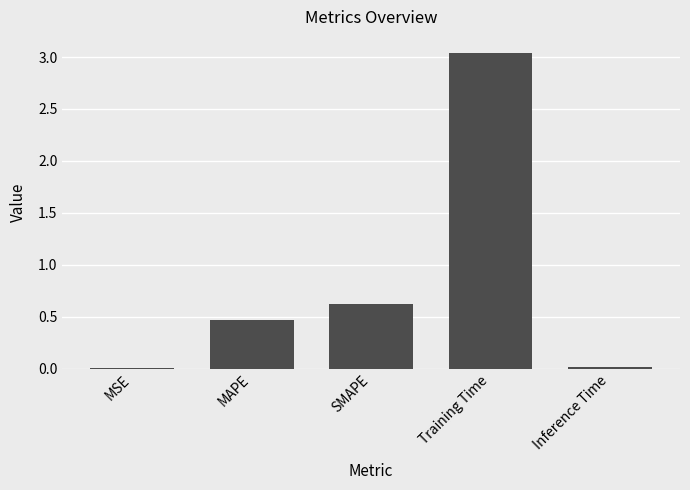

Are the bars horizontal?

No